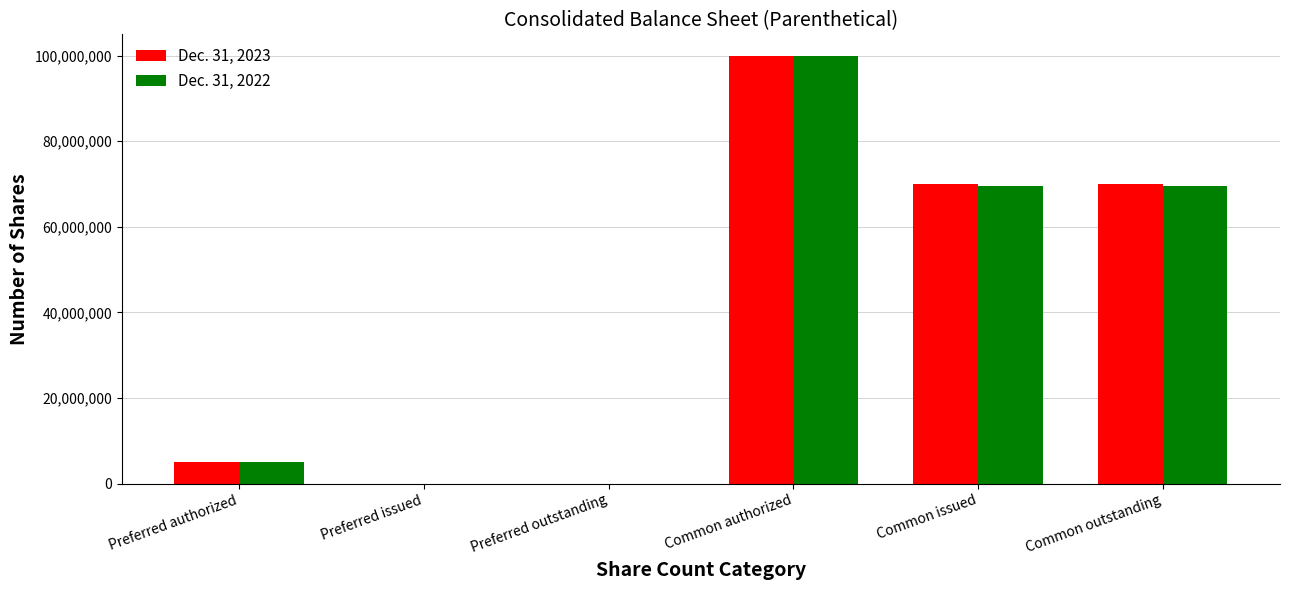

Between Common authorized and Common issued, which series saw the biggest shift?

Dec. 31, 2022